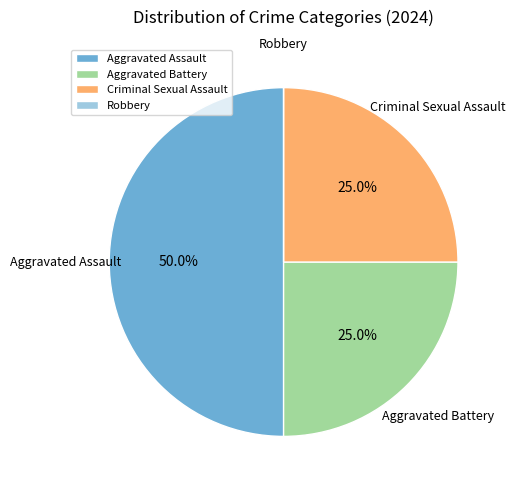

Does Aggravated Battery represent more than half of the total?

No